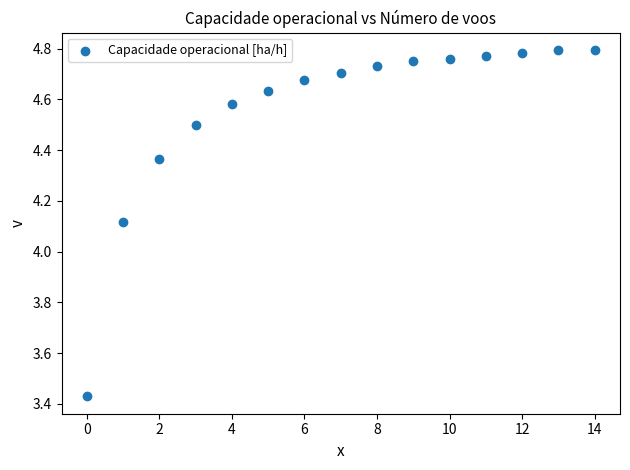

How many data points are displayed?

15